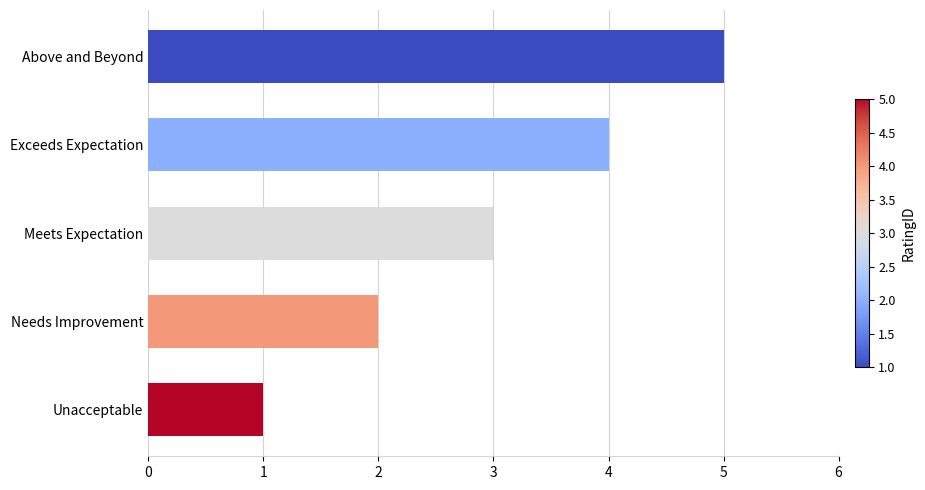

What is the change in value from Meets Expectation to Above and Beyond?

+2